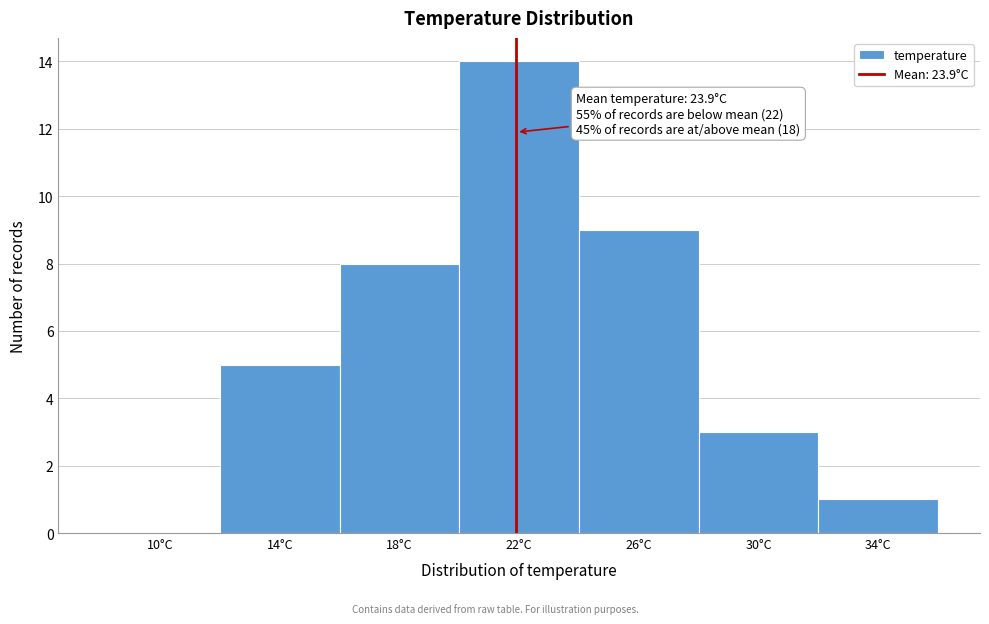

Reading left to right, list all the values displayed in this chart.

10°C=0	14°C=5	18°C=8	22°C=14	26°C=9	30°C=3	34°C=1